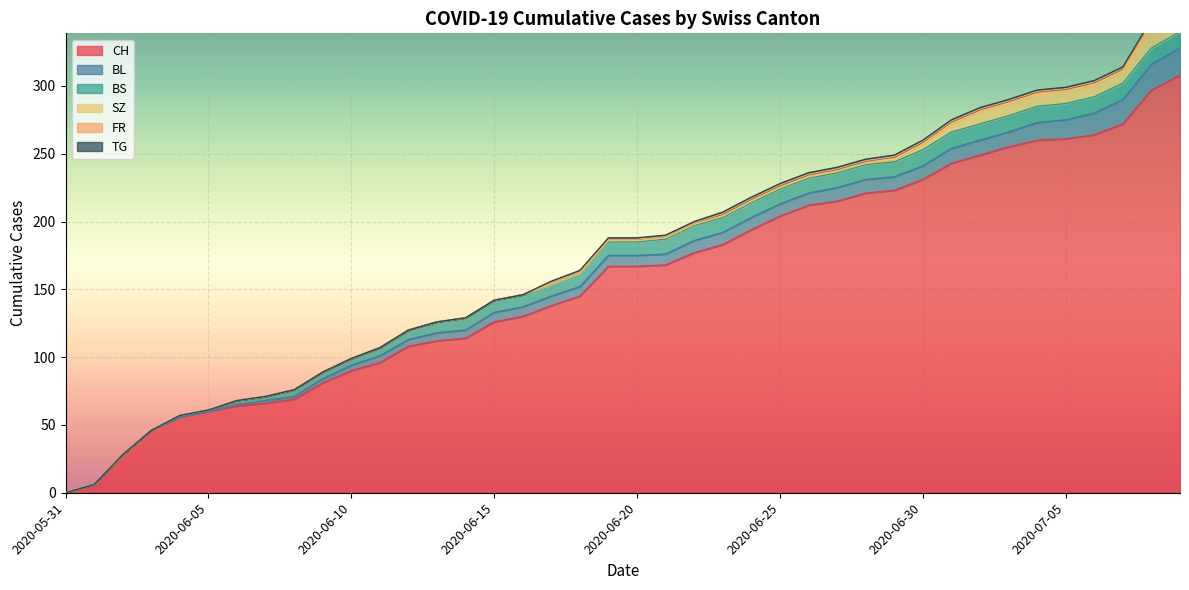

At how many categories does at least one series exceed 159?

21